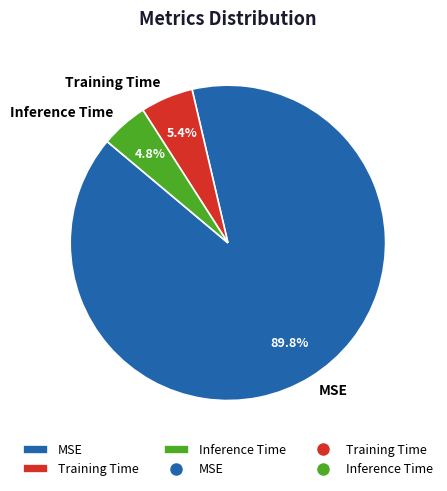

Count the number of slices in the pie.

3